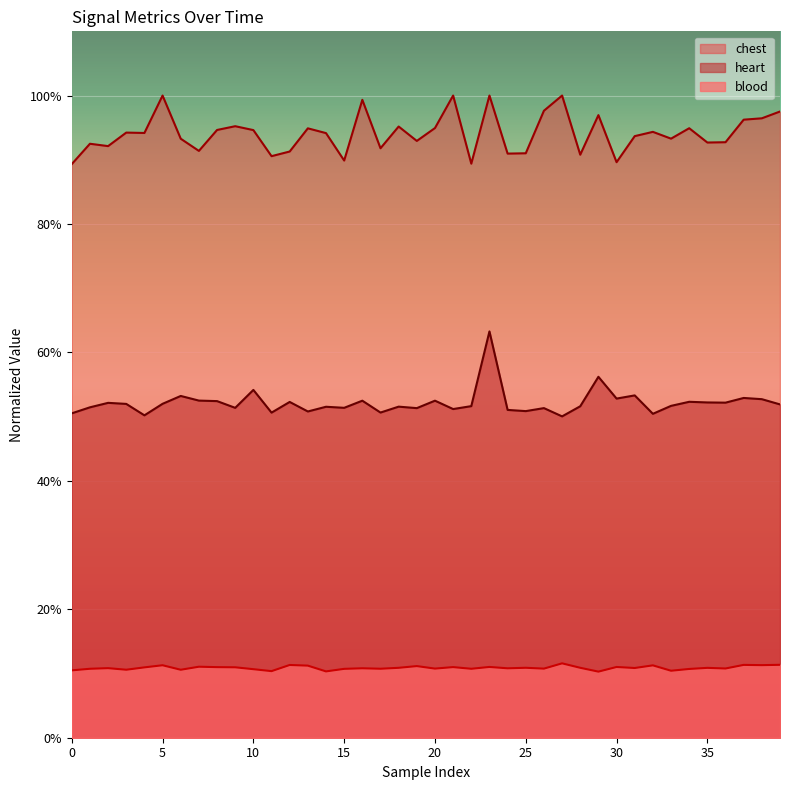

The value of heart at 6 is 0.9. True or false?

False